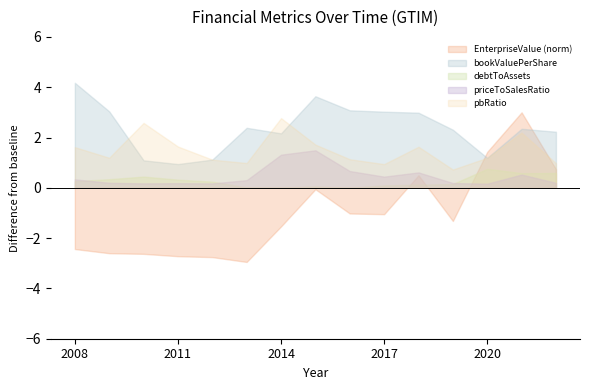

Is it true that priceToSalesRatio equals 0.2 at 2010?

False